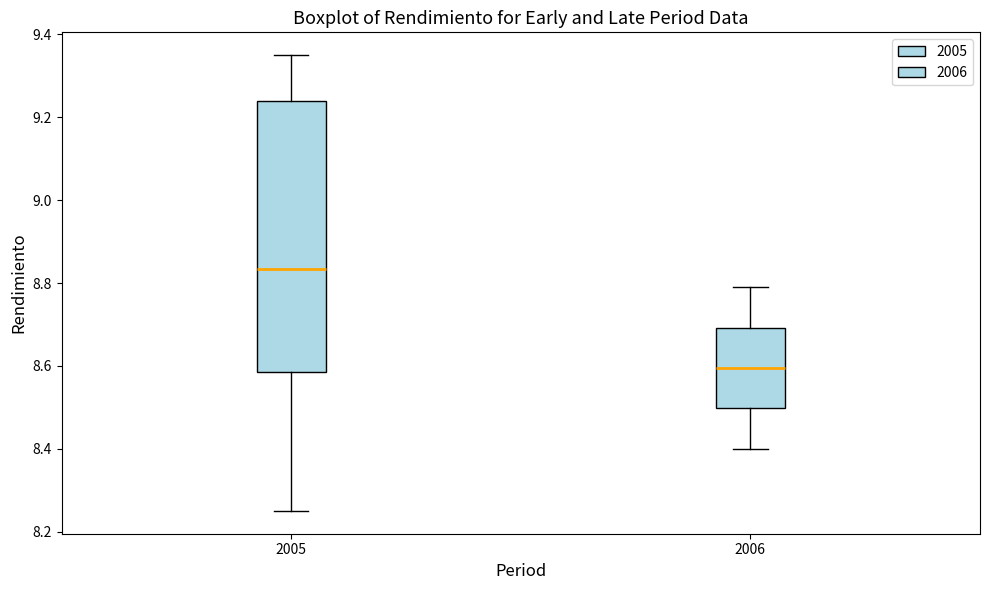

Comparing the boxes themselves (not the whiskers), which one is the tallest?

2005